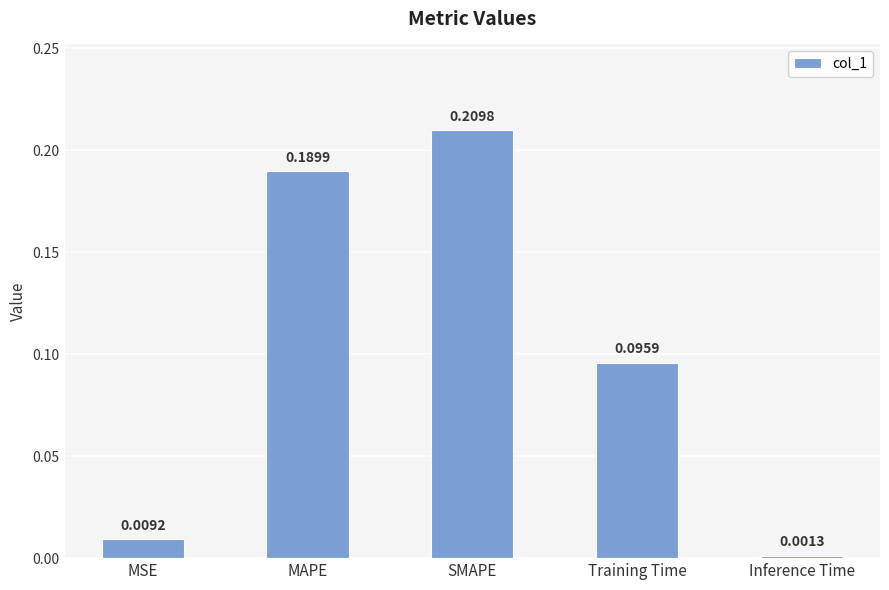

Rank the categories by value from lowest to highest.

Inference Time, MSE, Training Time, MAPE, SMAPE